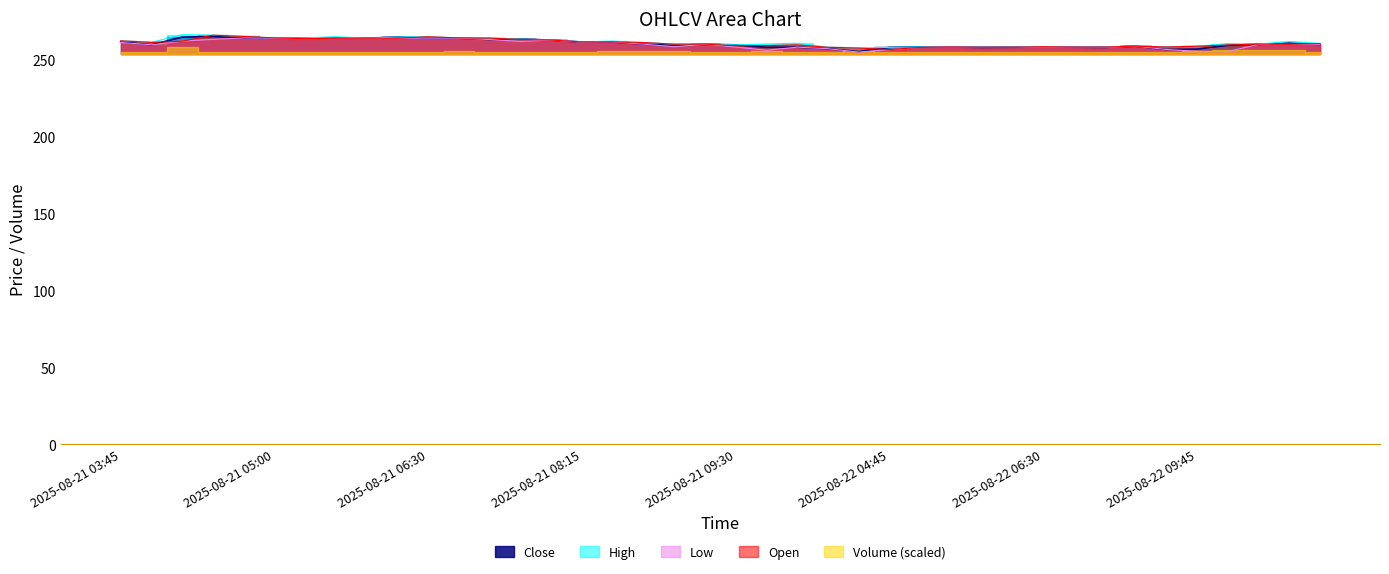

What is the sum of the High values at 2025-08-21 06:30 and 2025-08-21 05:15?

528.8